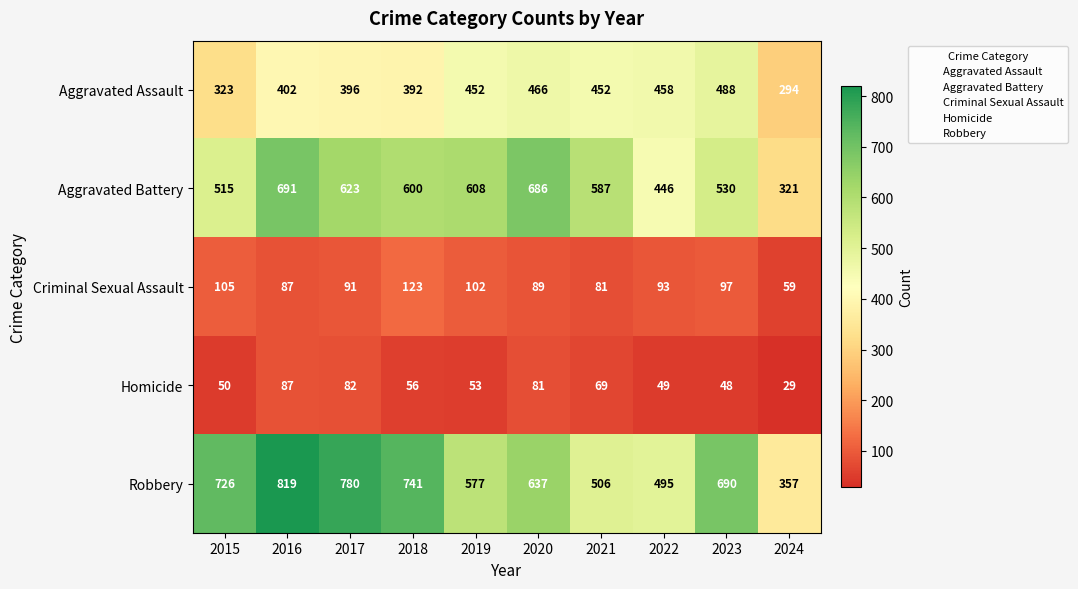

What is the sum of the Aggravated Battery values at 2019 and 2024?

929